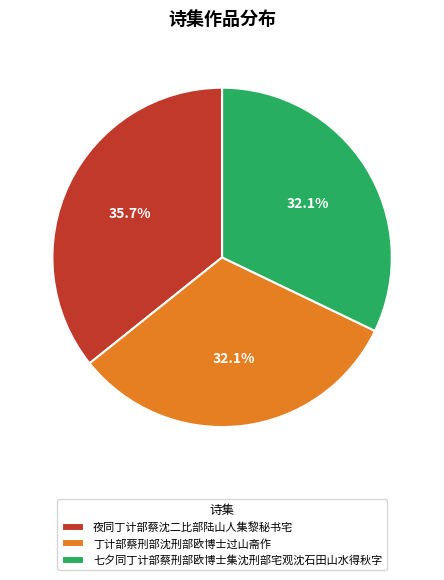

How many segments does this pie chart have?

3